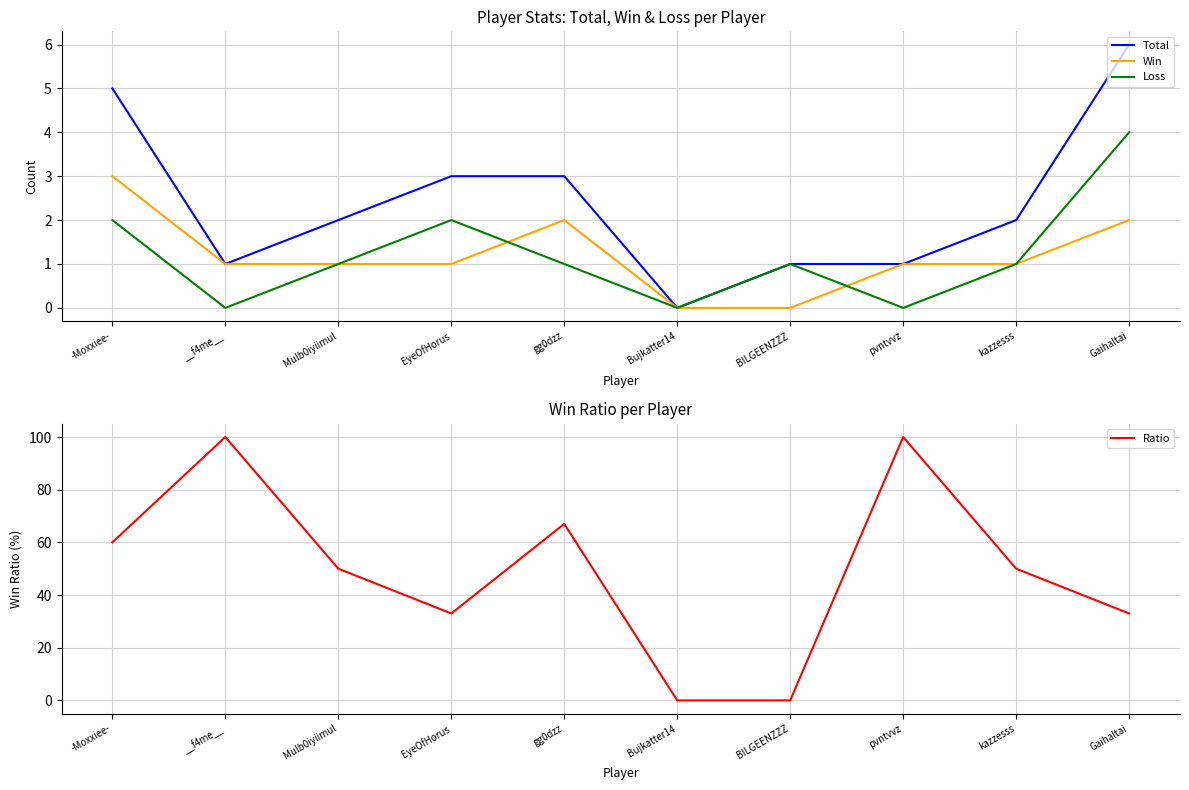

At which label does Loss first exceed 1?

-Moxxiee-